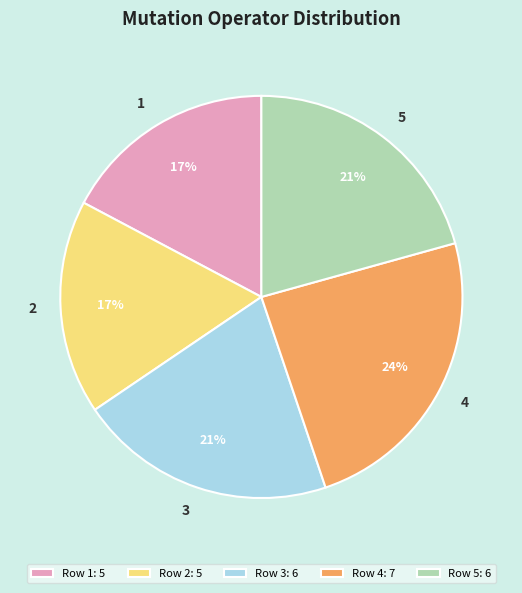

Does 5 represent more than half of the total?

No